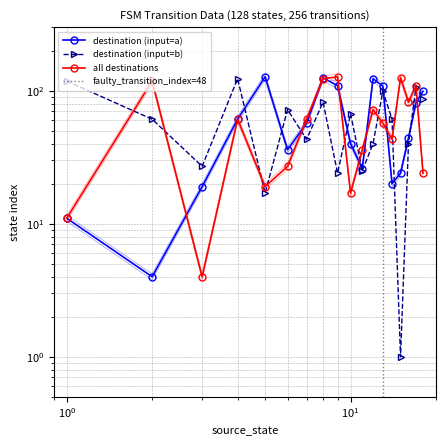

How many times do input_symbol_a and input_symbol_b cross each other?

9